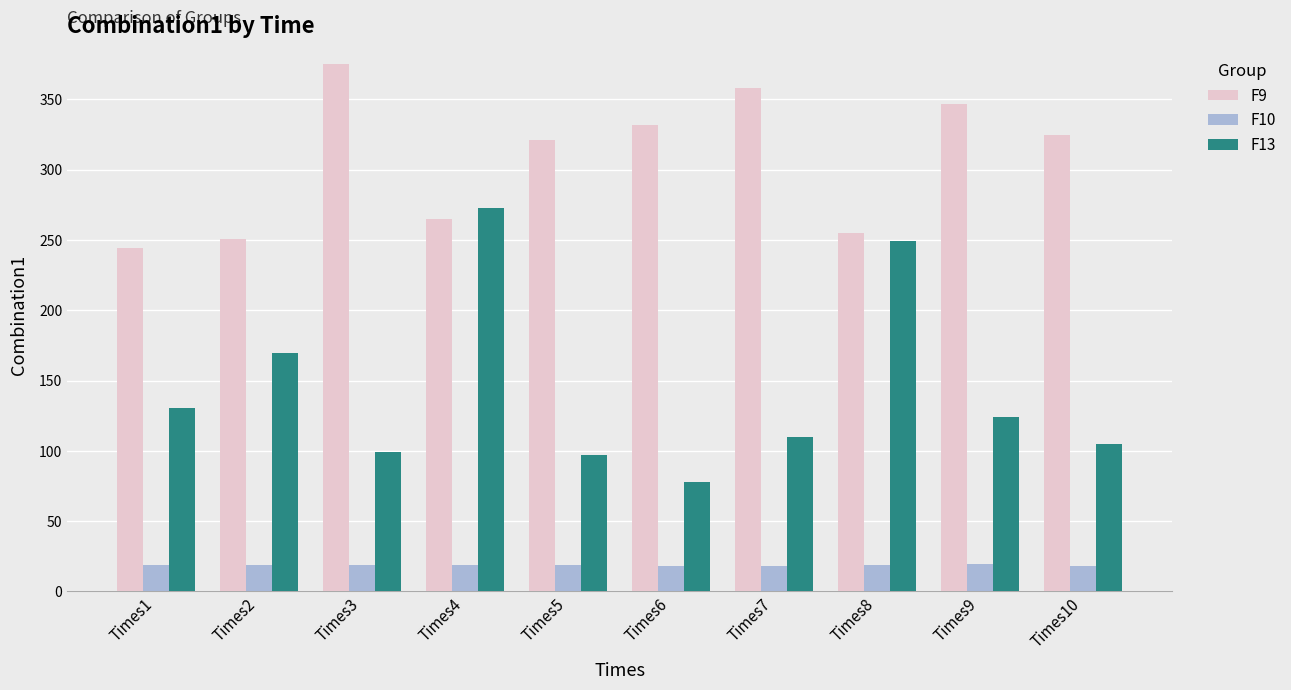

Which series has the largest range (max minus min)?

F13